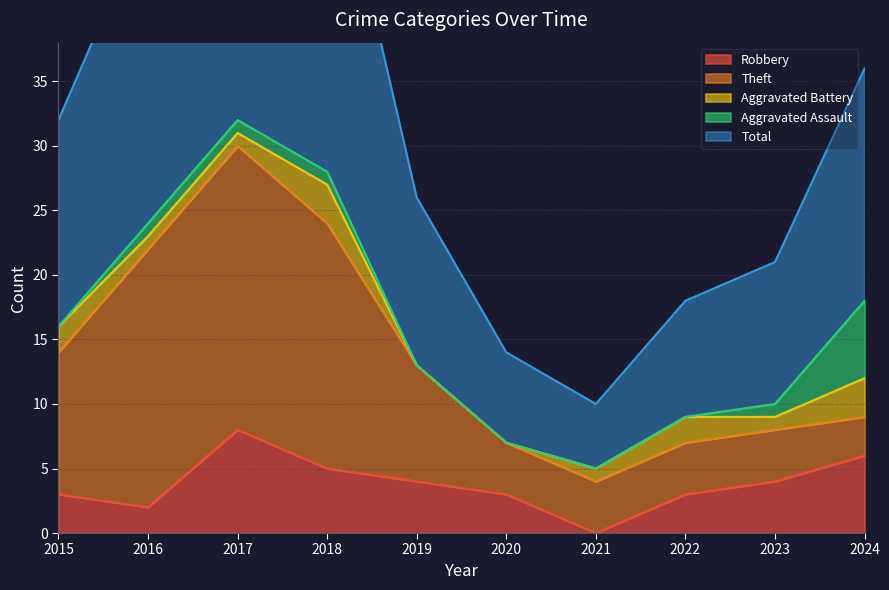

What is the spread (max minus min) of values at 2023?

10